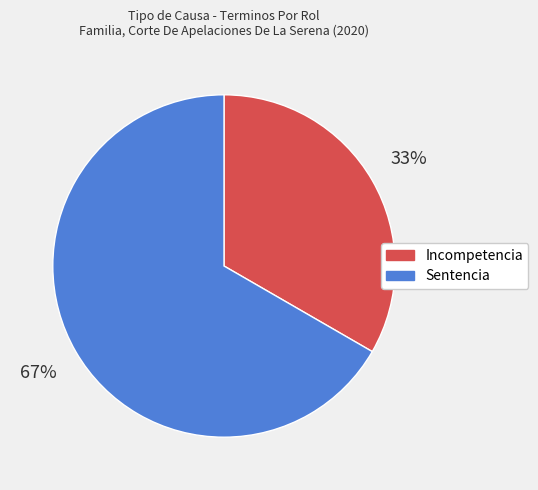

To the nearest percent, what is the combined percentage of Incompetencia and Sentencia?

100%